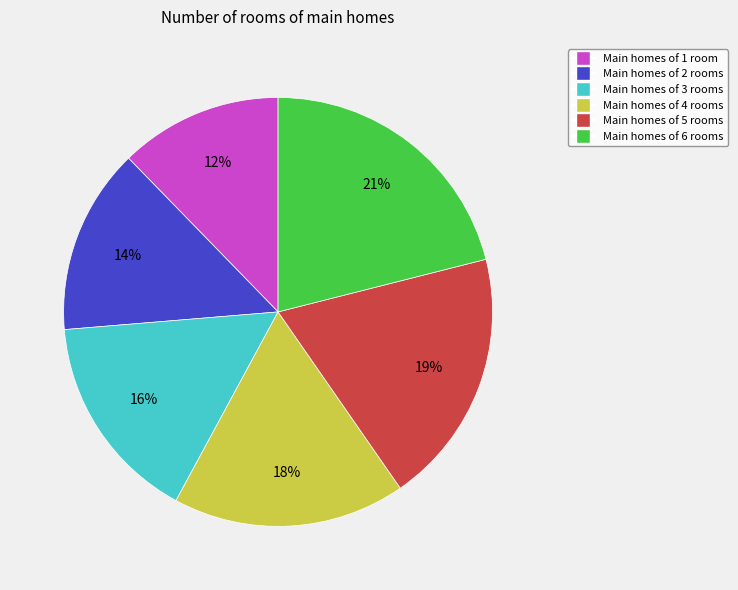

Is there a majority slice in this chart?

No